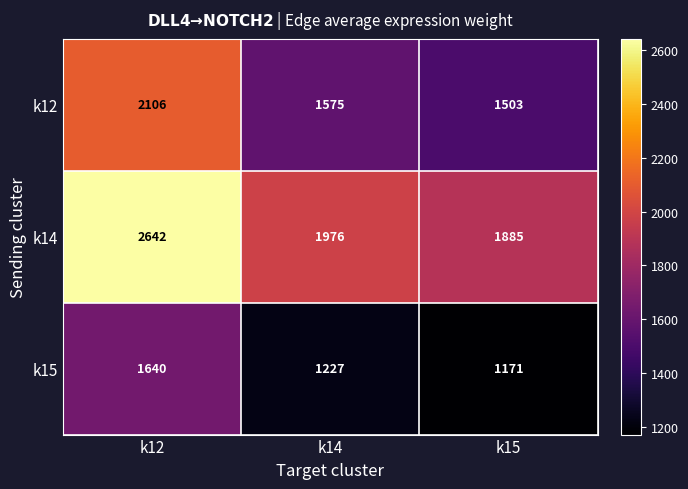

Rank the series by their maximum value, from highest to lowest.

k14, k12, k15